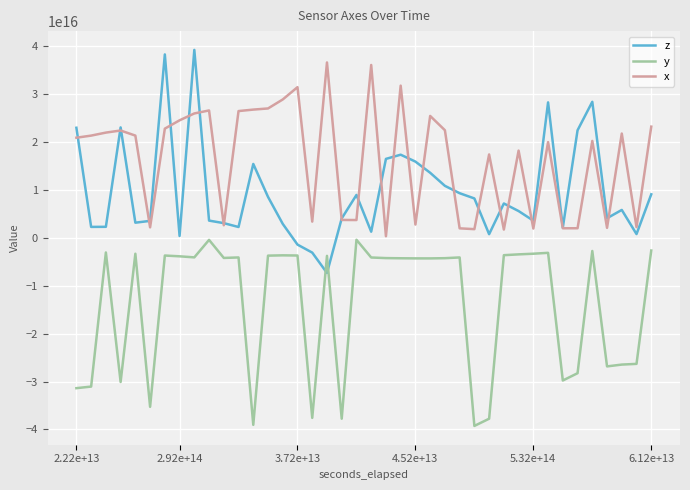

True or false: x and y intersect in this chart.

False